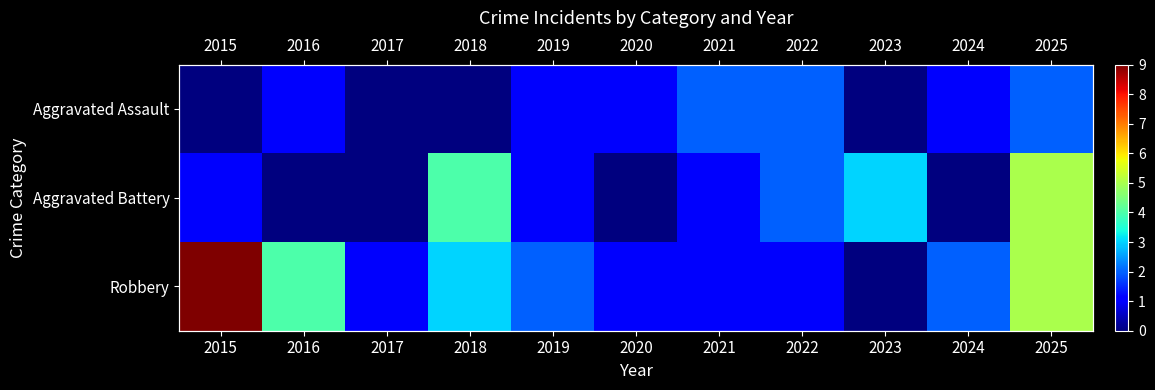

At how many categories does at least one series exceed 3?

4